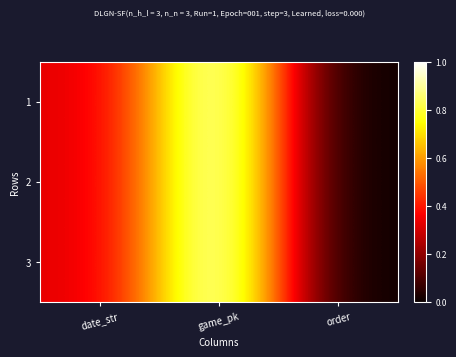

Reading right to left, list all the values displayed in this chart.

1: order=0.0	game_pk=1.0	date_str=0.3
2: order=0.0	game_pk=1.0	date_str=0.3
3: order=0.0	game_pk=1.0	date_str=0.3